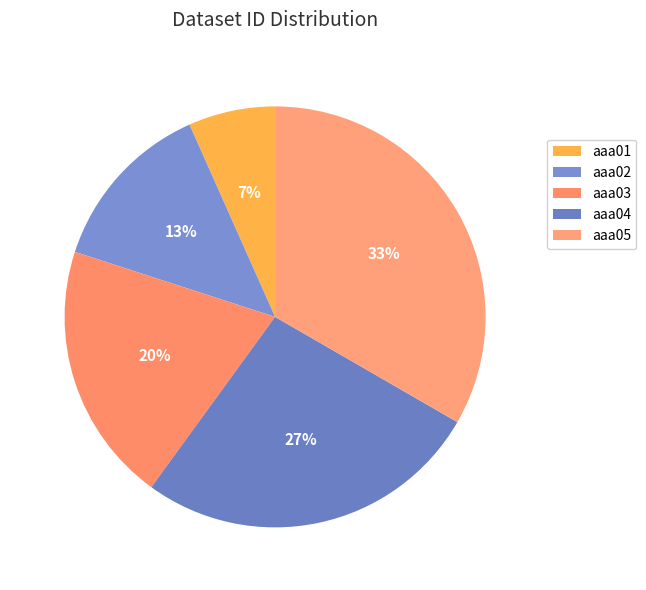

How many segments does this pie chart have?

5